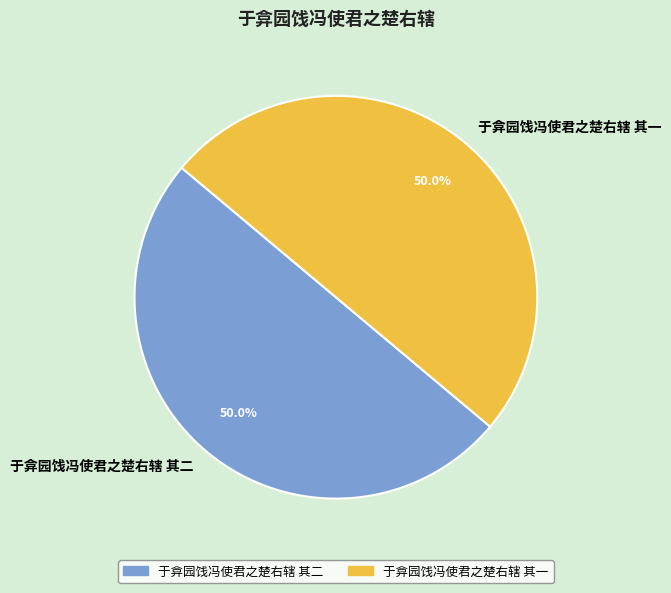

What is the ratio of the value at 于弇园饯冯使君之楚右辖 其二 to the value at 于弇园饯冯使君之楚右辖 其一?

1.0